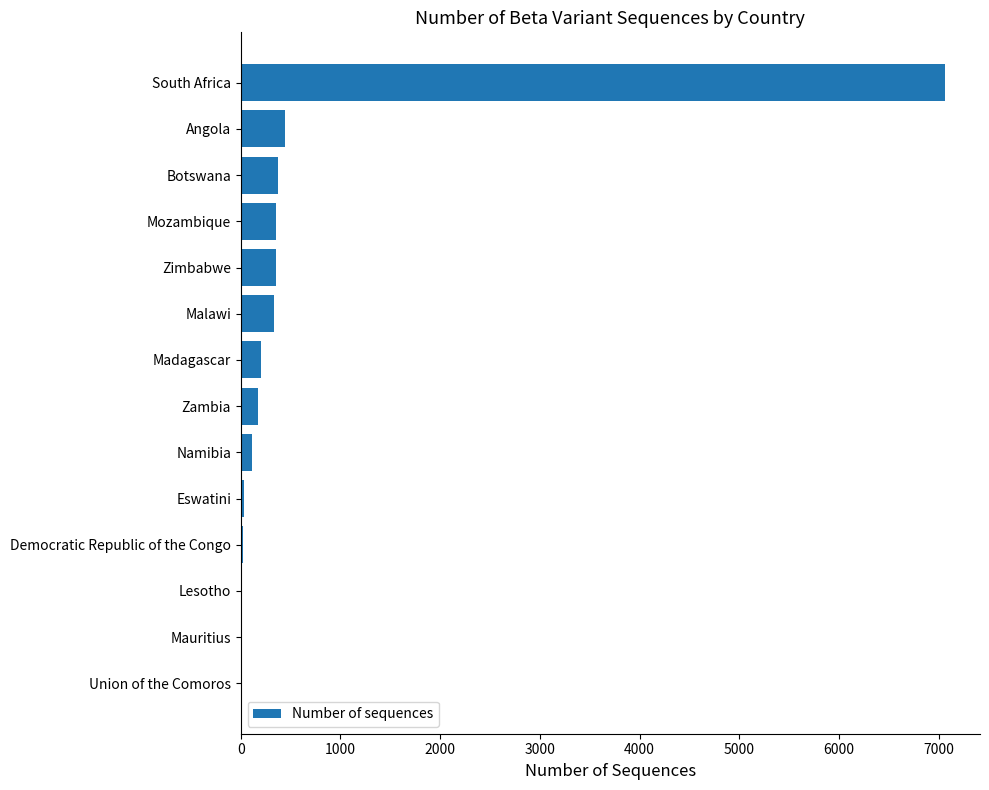

Read the value at Angola.

446